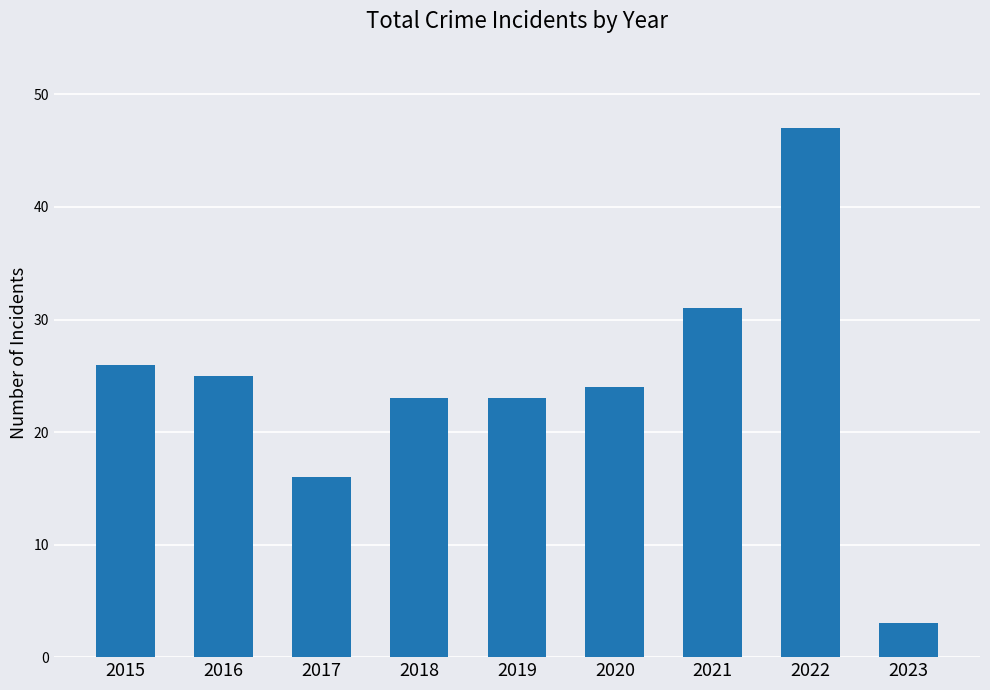

What is the average value?

24